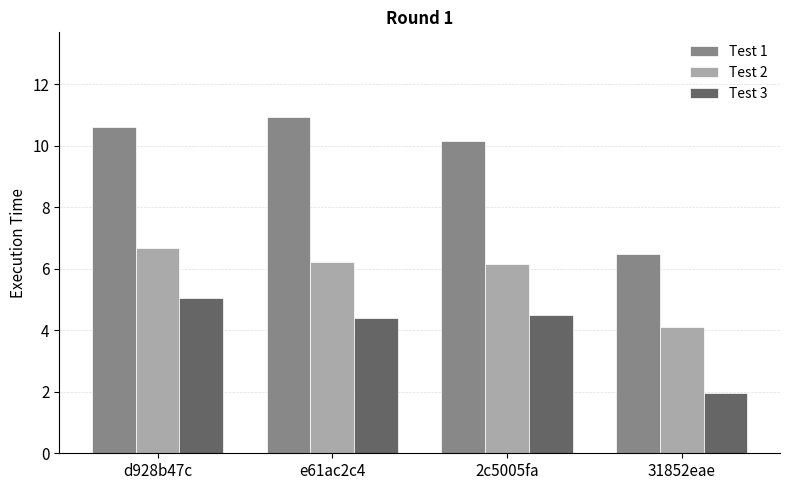

Which series has the largest range (max minus min)?

Test 1